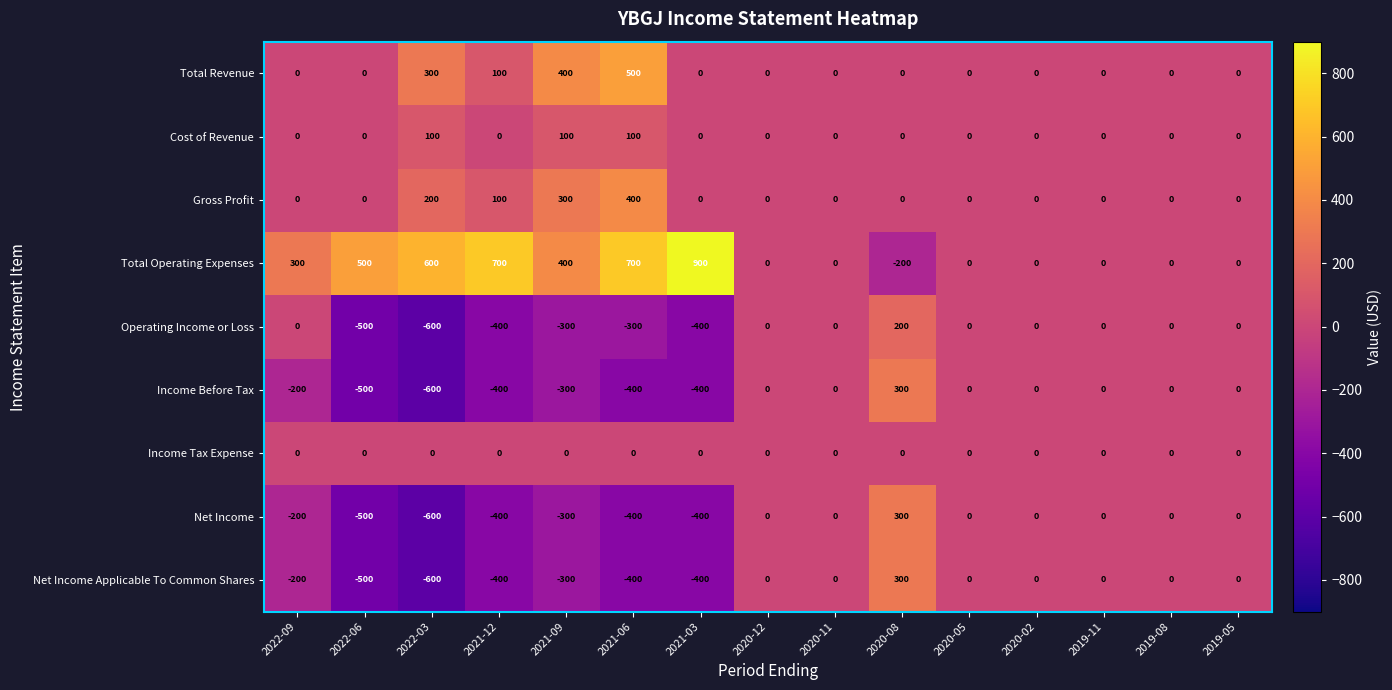

Which series has the largest total across all categories?

Total Operating Expenses